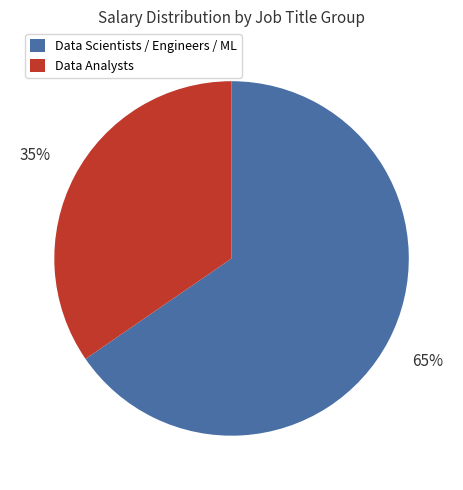

To the nearest percent, what is the average slice percentage?

50%